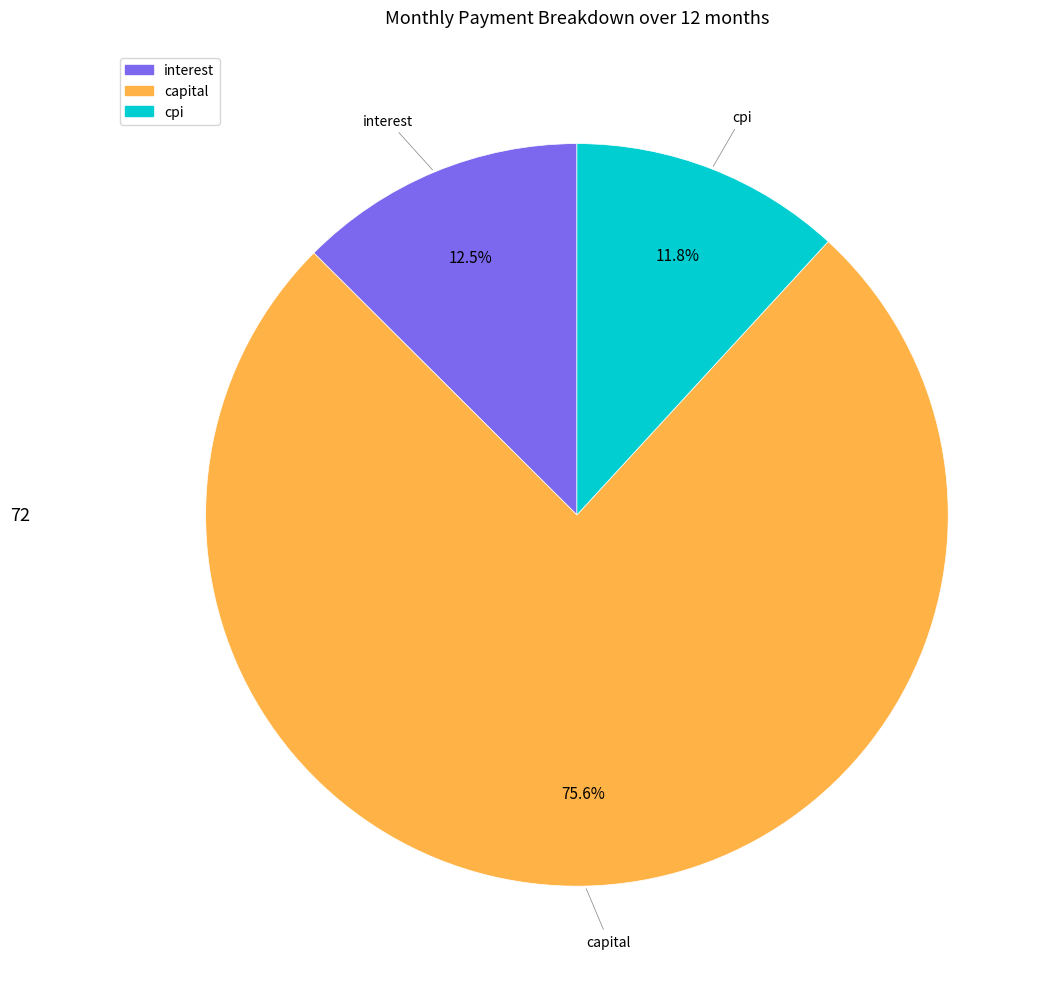

Which category has the smallest portion of the pie?

cpi